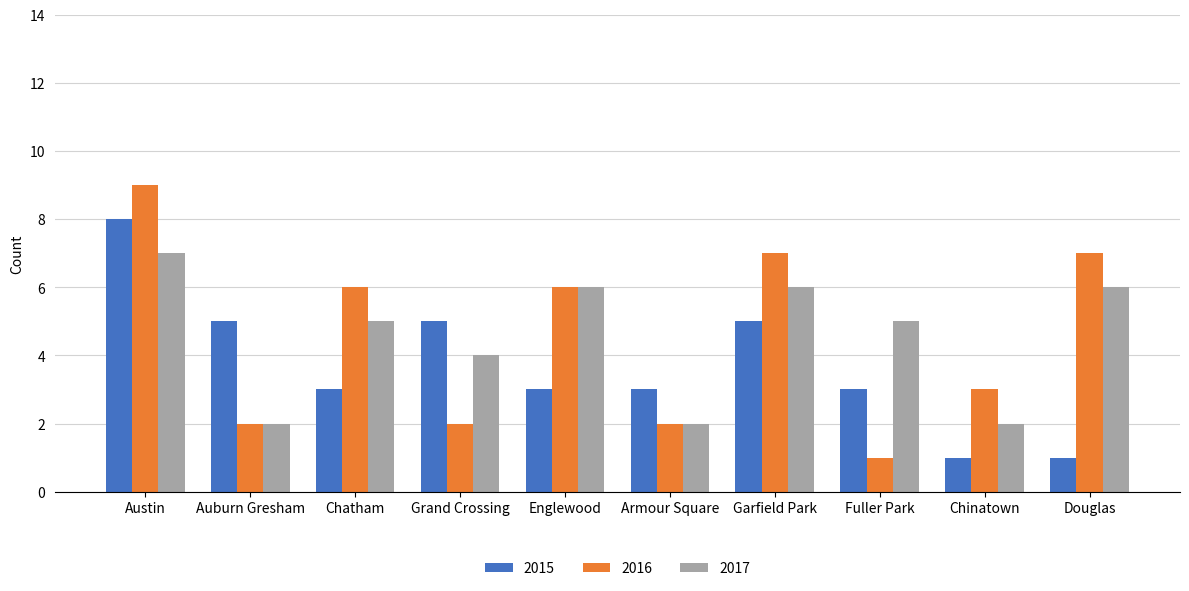

What is the maximum value shown in the chart?

9